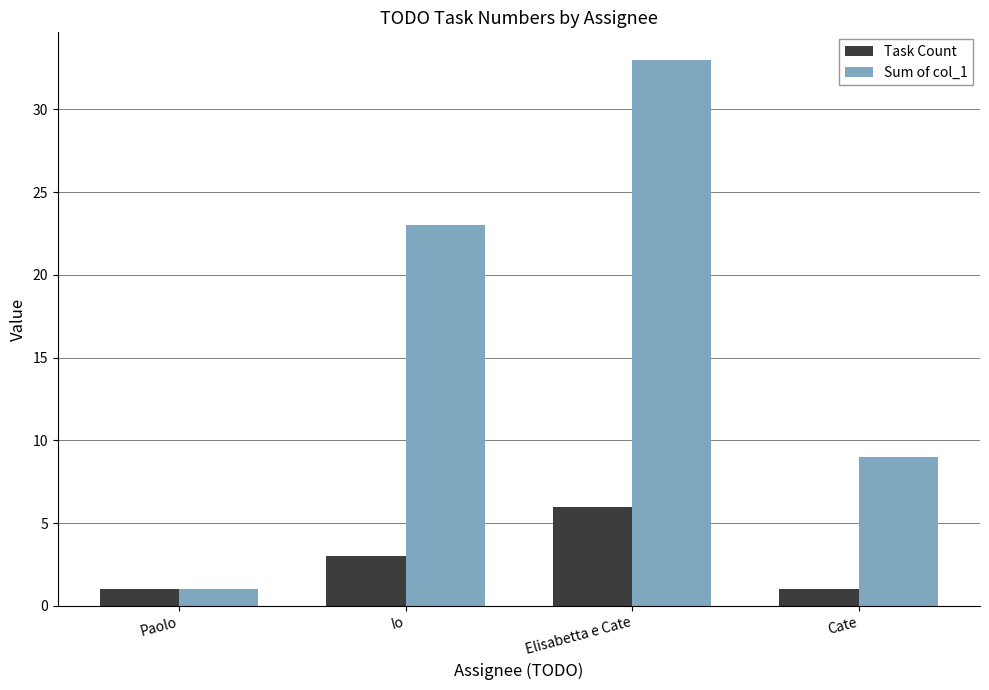

What position from the left is Paolo?

1